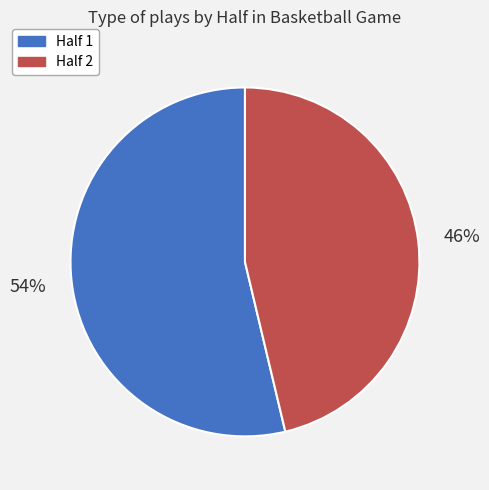

Is it true that Half 1 is 61% of the pie?

False